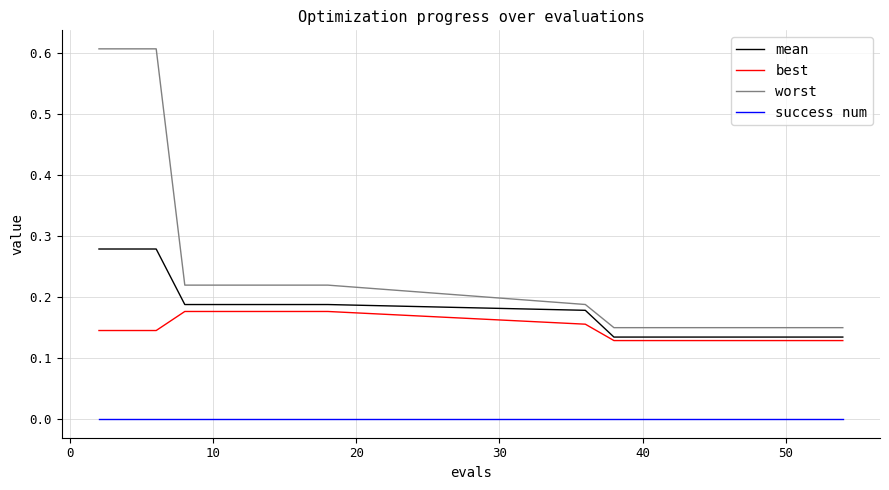

True or false: worst and best cross at least once.

False